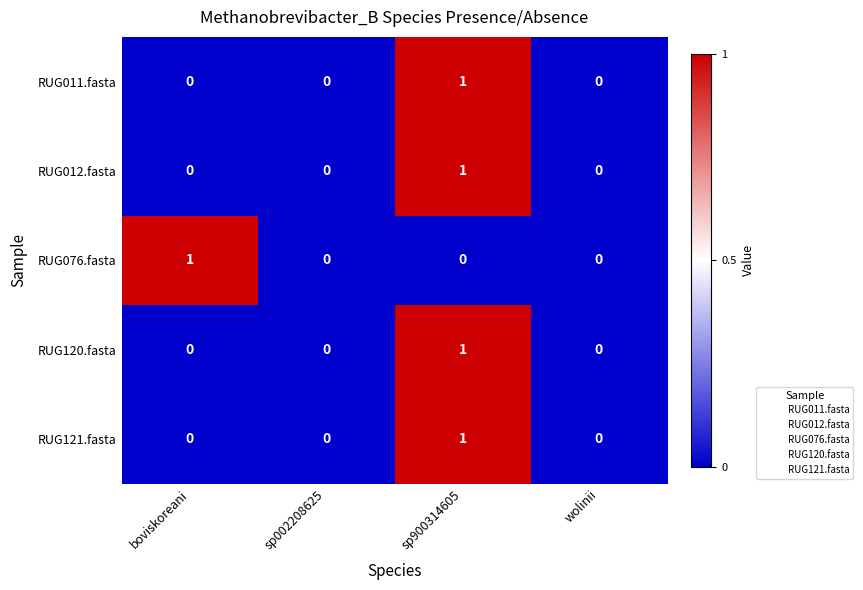

How many RUG011.fasta values are between 0 and 1?

4